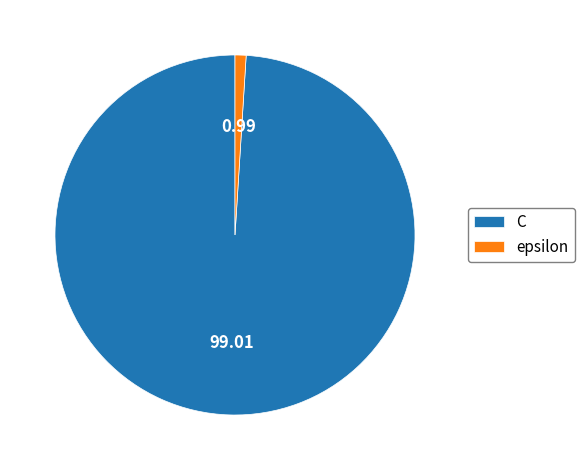

Between epsilon and C, which is larger?

C